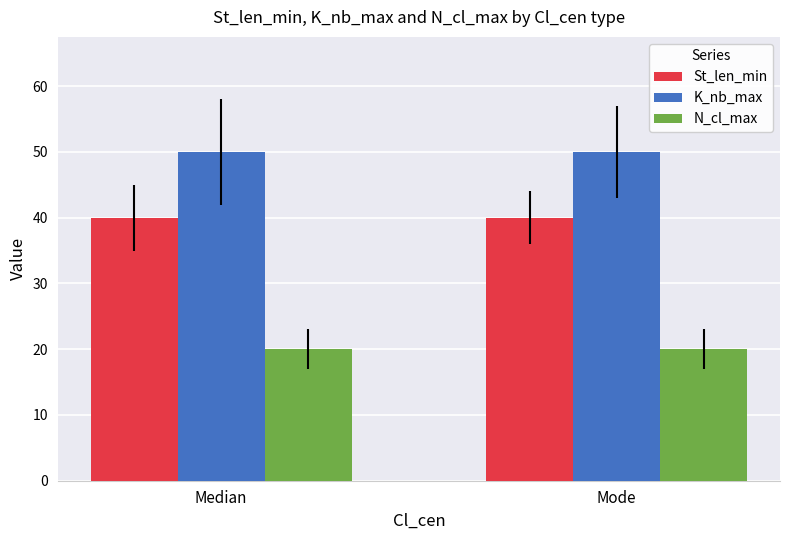

How many data points does each series have?

2